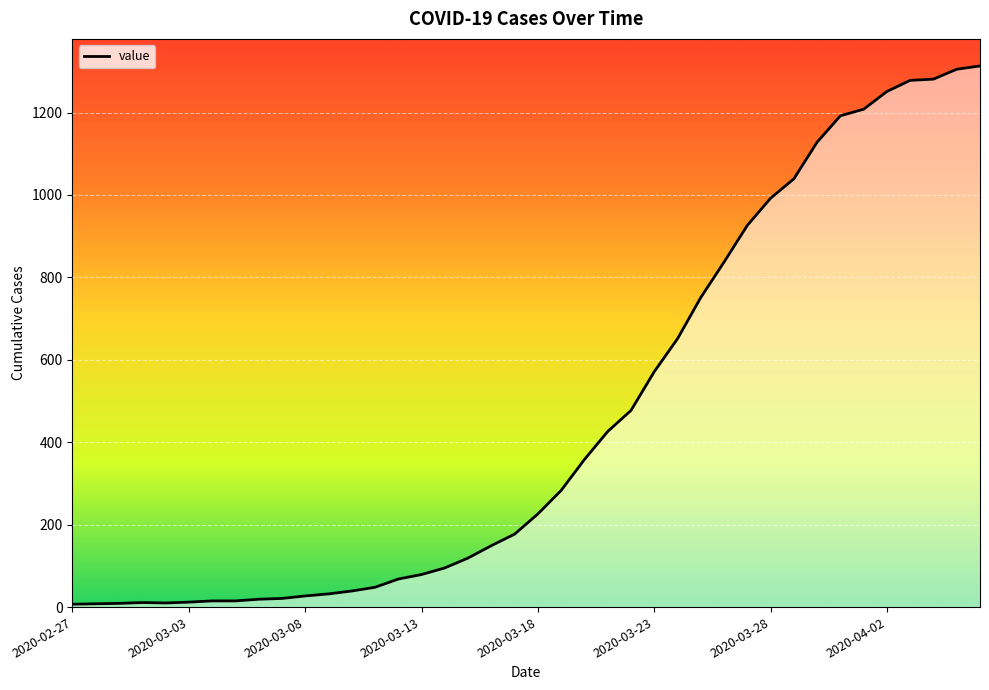

What is the difference between the maximum and minimum values?

1306